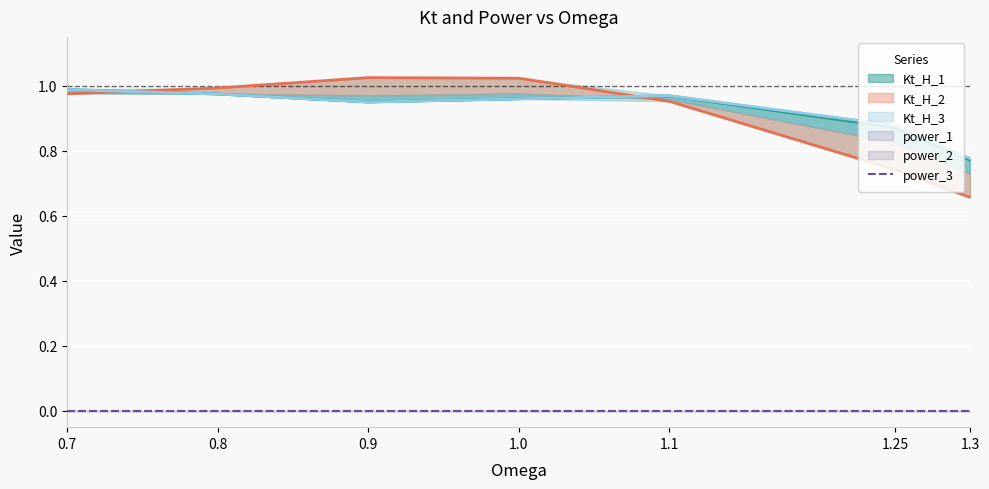

What is the value of the Kt_H_1 point at the 6th from the left?

0.9